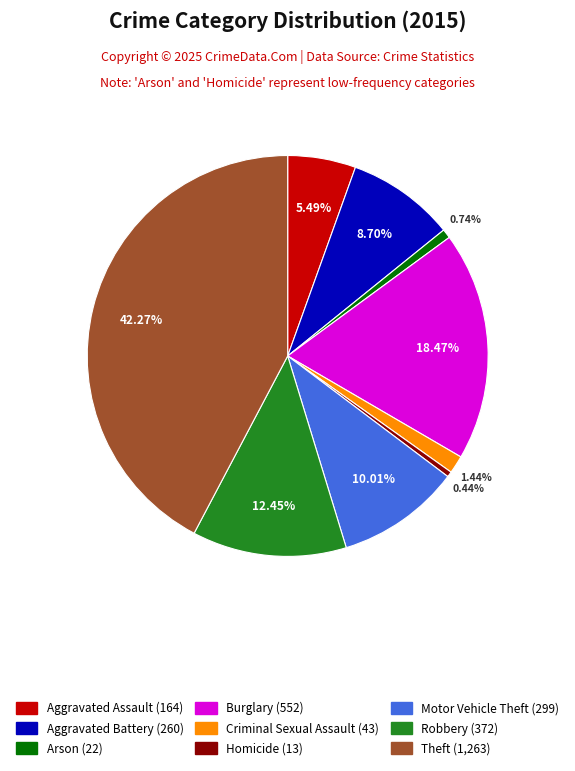

What percentage is the Robbery slice, to the nearest percent?

12%